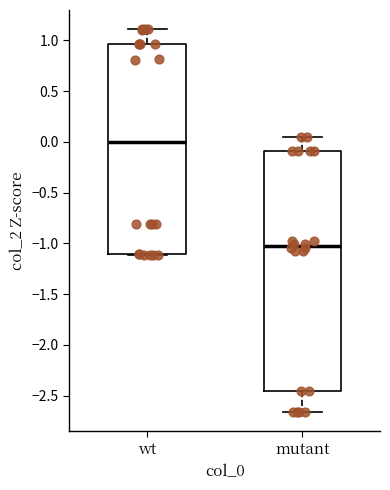

Reading left to right, read every box against the y-axis: the position of its median line, the range the box covers, and the ends of its whiskers. The values are not printed on the chart, so give them approximately, as read against the axis.

wt: median 0.00, box -1.10 to 0.95, whiskers -1.10 to 1.10
mutant: median -1.00, box -2.45 to -0.10, whiskers -2.65 to 0.05